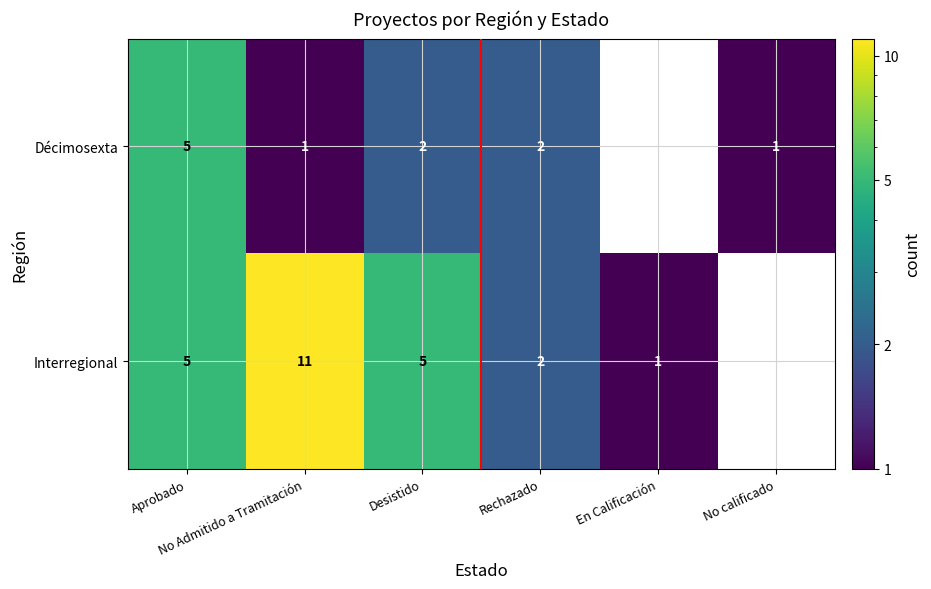

At how many categories does at least one series exceed 7?

1